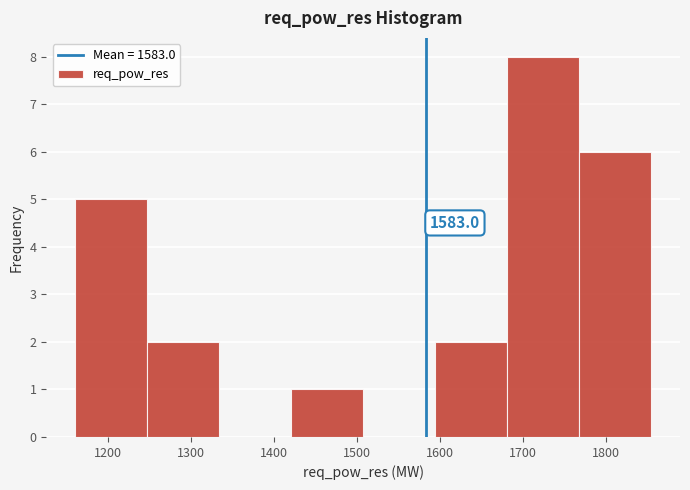

Over which range of the x-axis is the bar tallest?

1680 to 1770